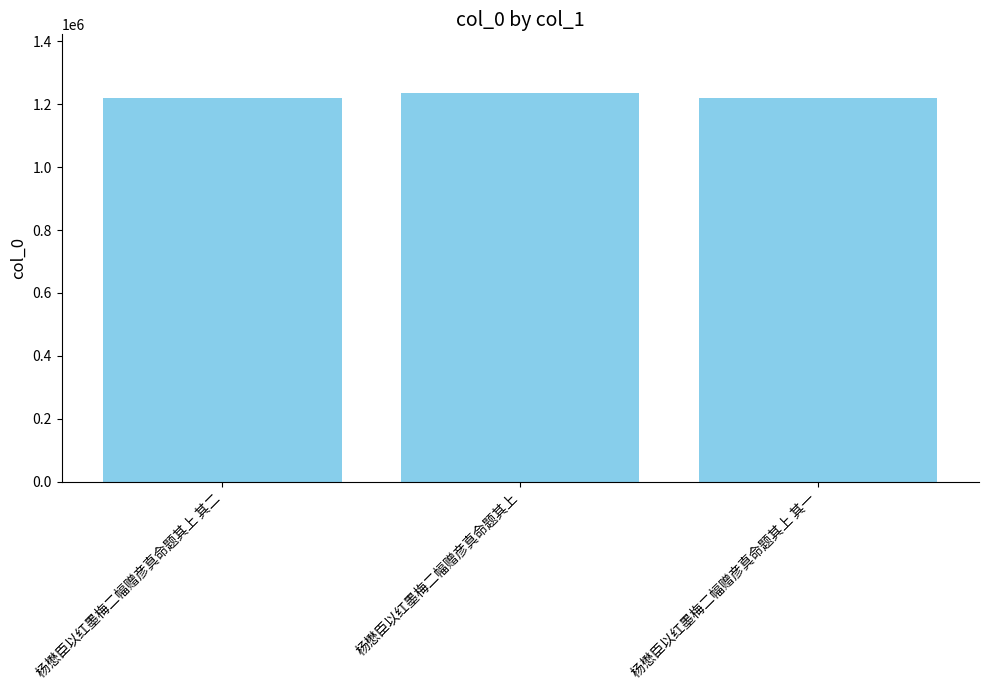

How many data points does each series have?

3